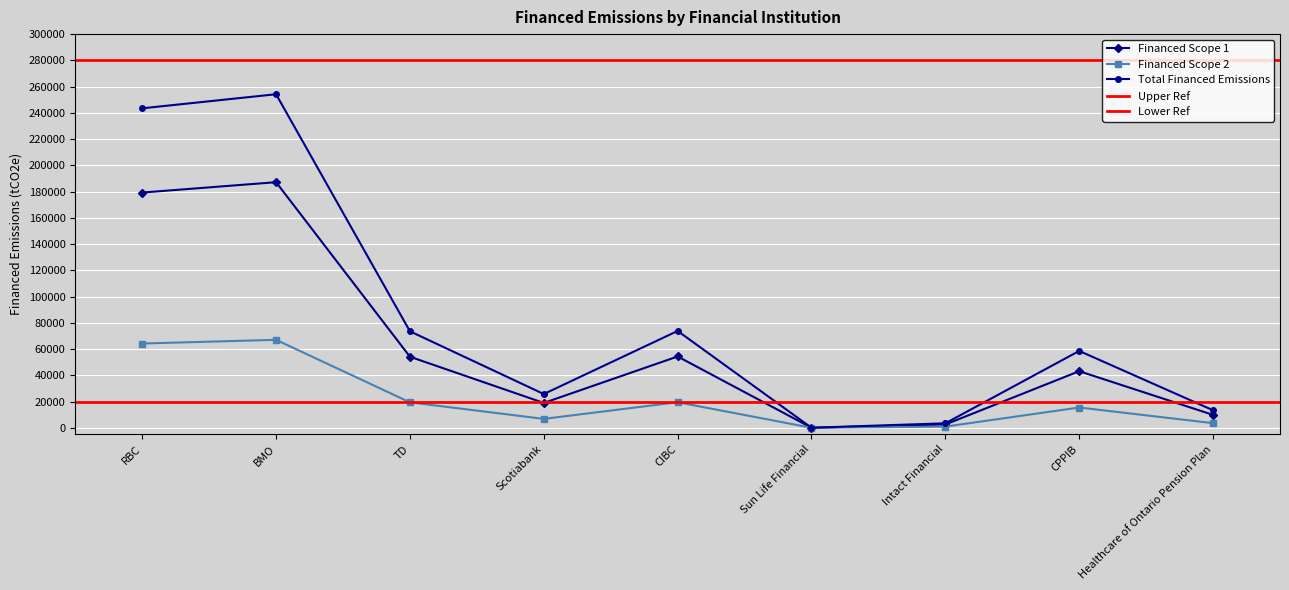

At which label does Total Financed Emissions reach its minimum?

Sun Life Financial